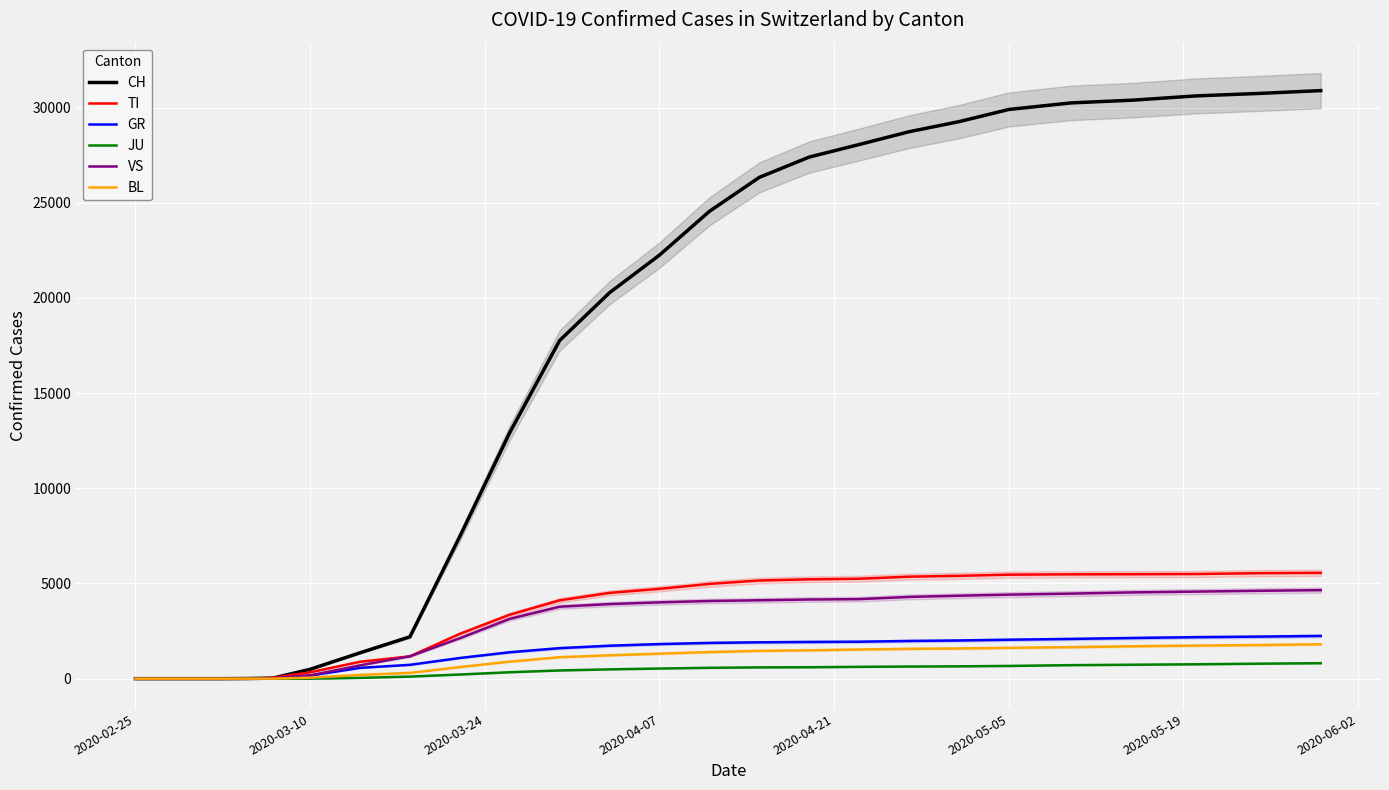

What is the highest value of the JU series?

813